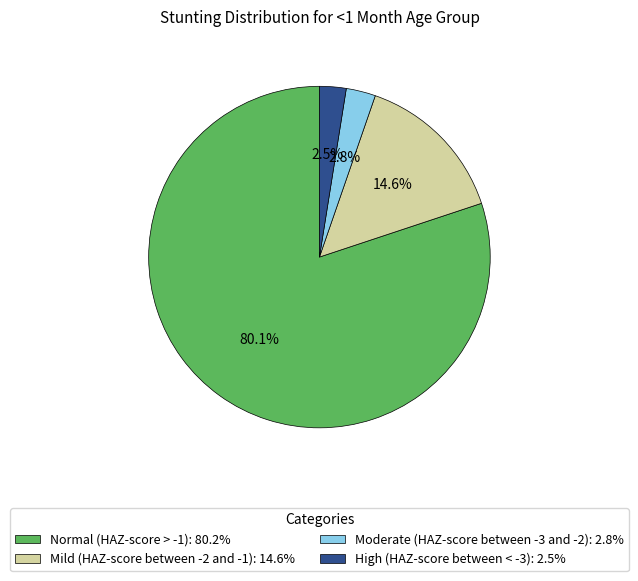

True or false: Moderate (HAZ-score between -3 and -2) accounts for 14% of the total.

False